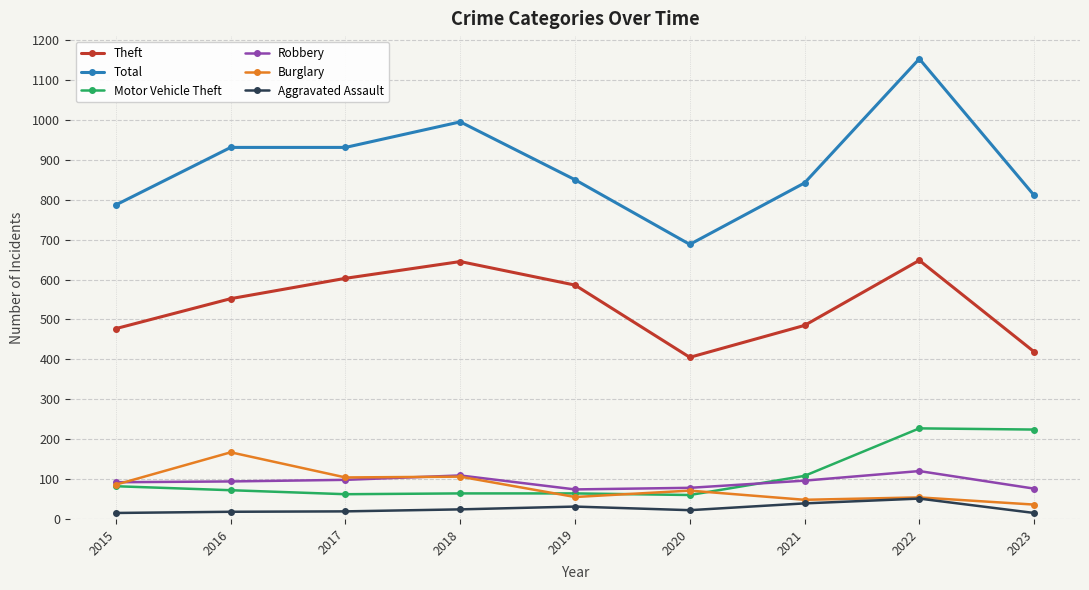

True or false: Aggravated Assault and Total intersect in this chart.

False